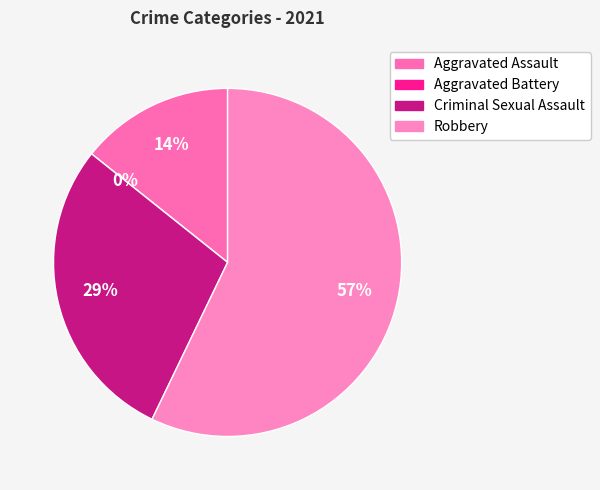

Is there a majority slice in this chart?

Yes